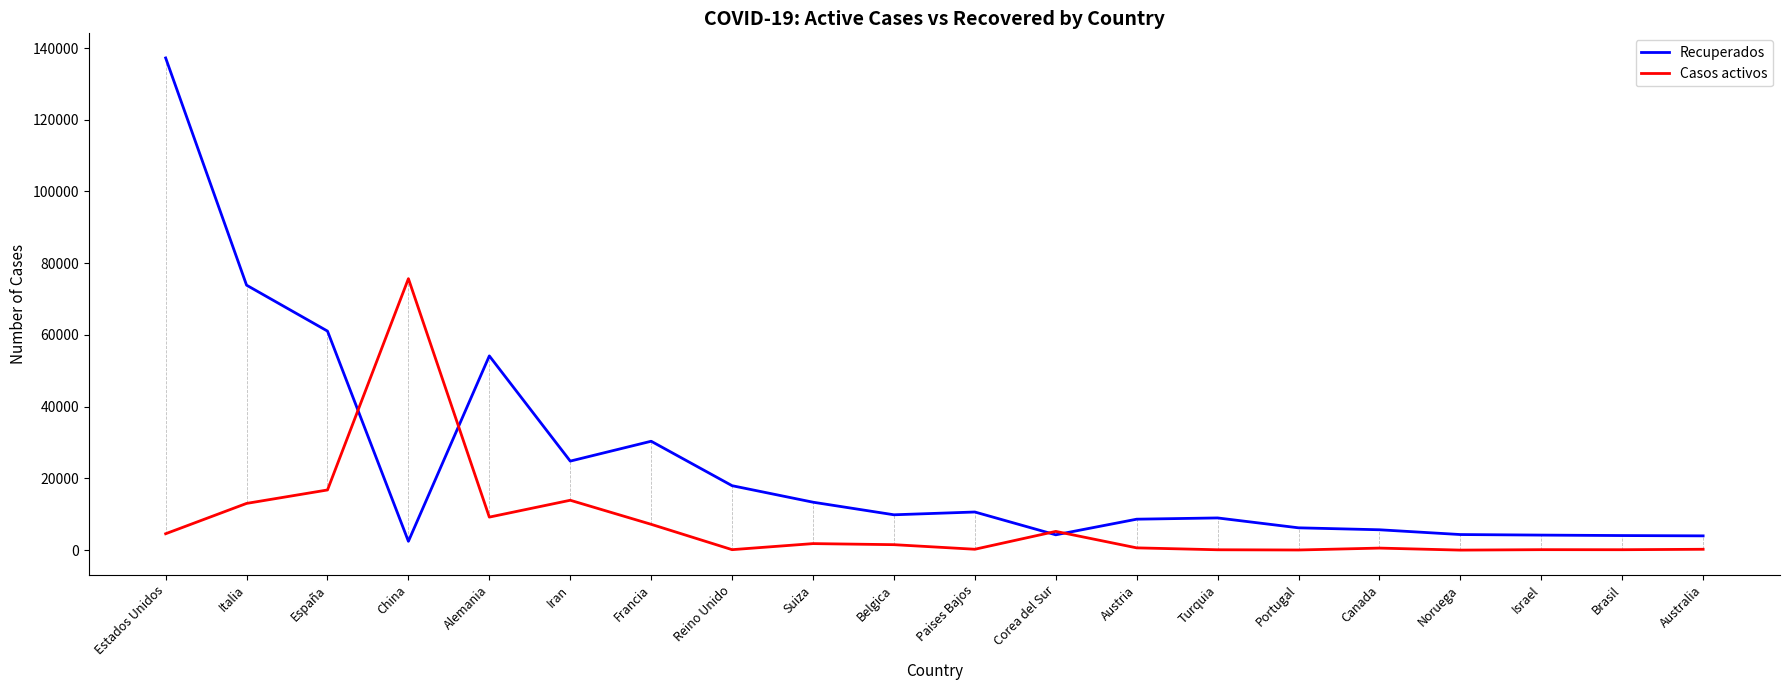

What is the difference between the highest and lowest values at Belgica?

8332